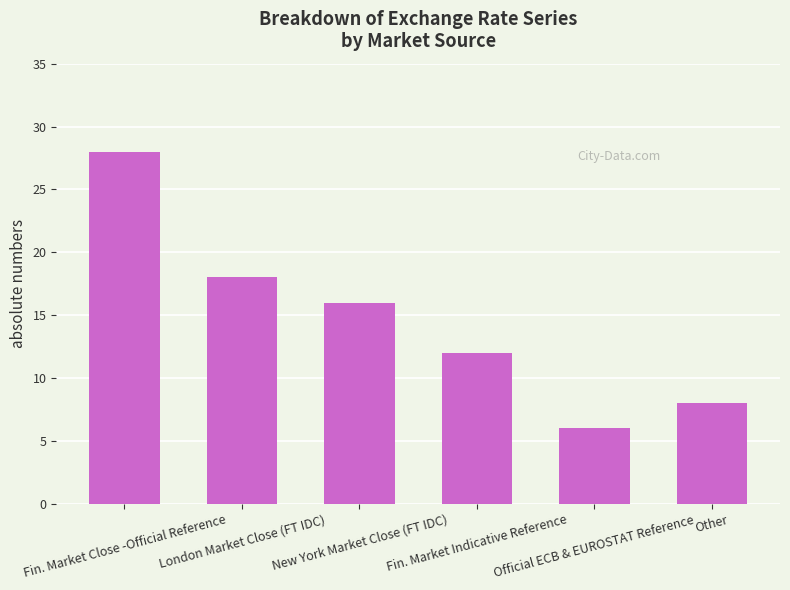

At which category does the chart reach its minimum across all series?

Official ECB & EUROSTAT Reference